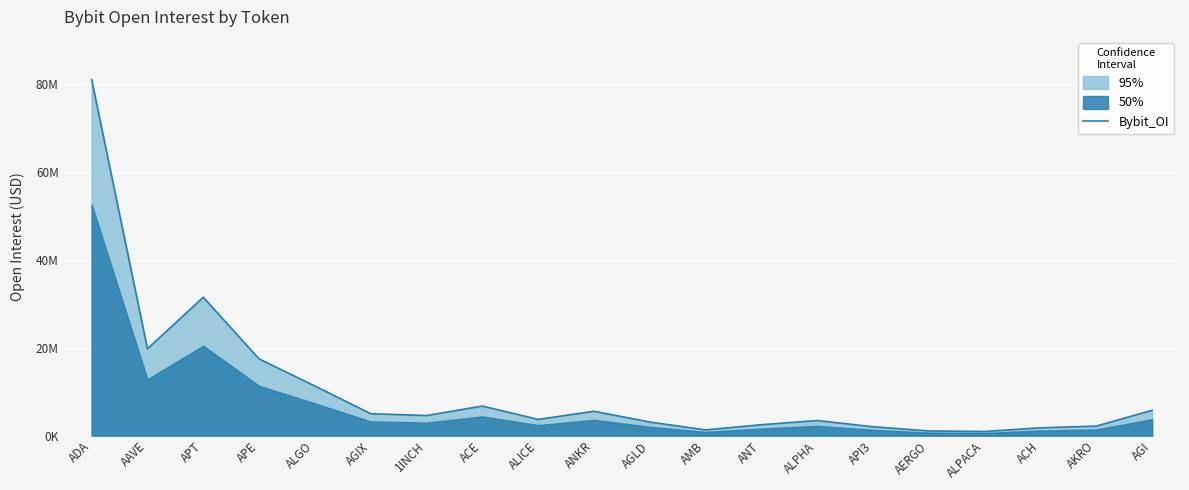

What is the smallest value displayed?

945320